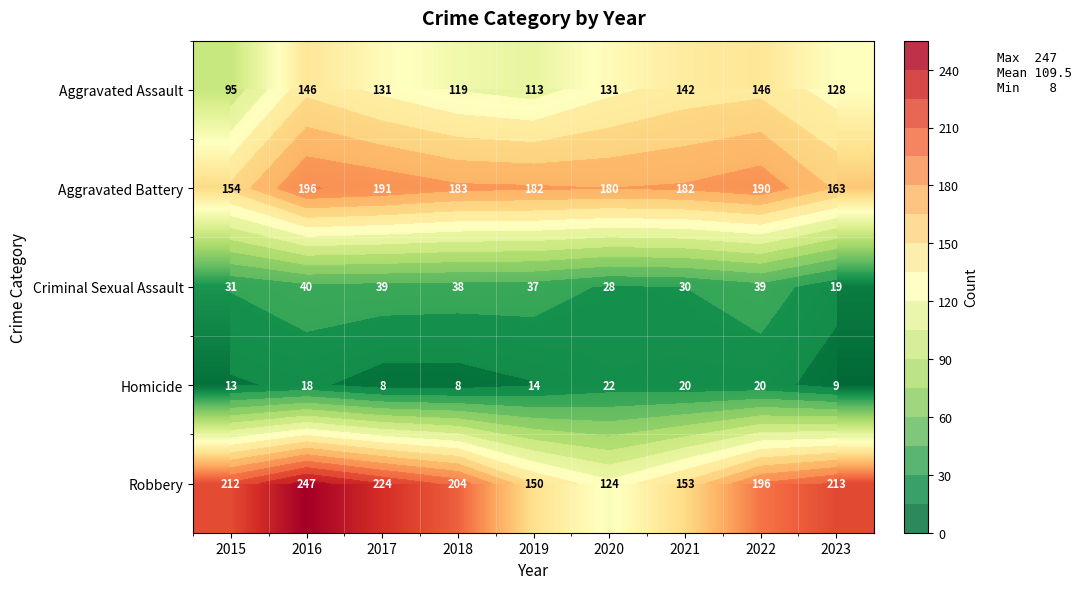

Which series has the largest total across all categories?

Robbery